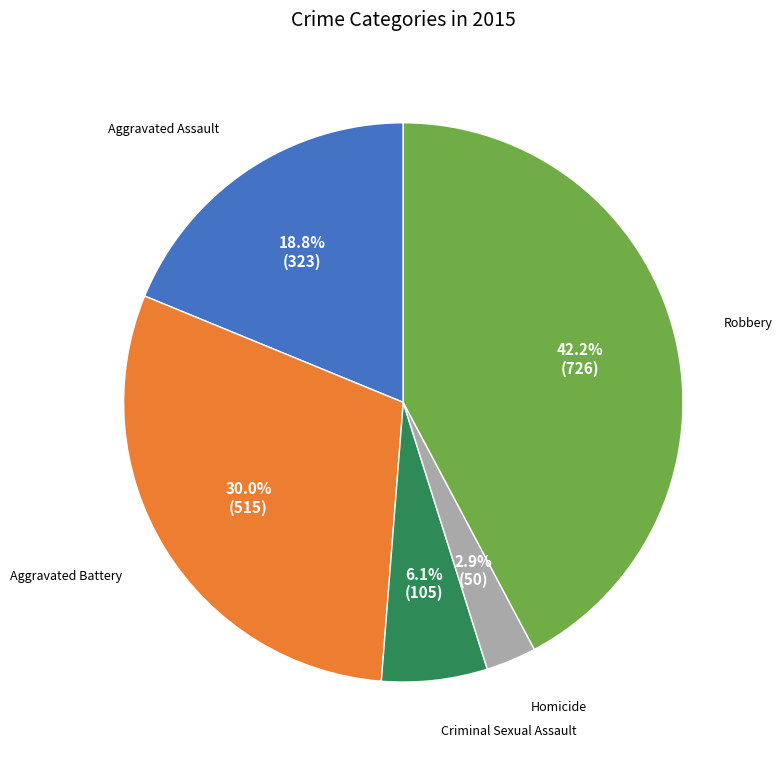

Is there any slice that represents more than half of the pie?

No